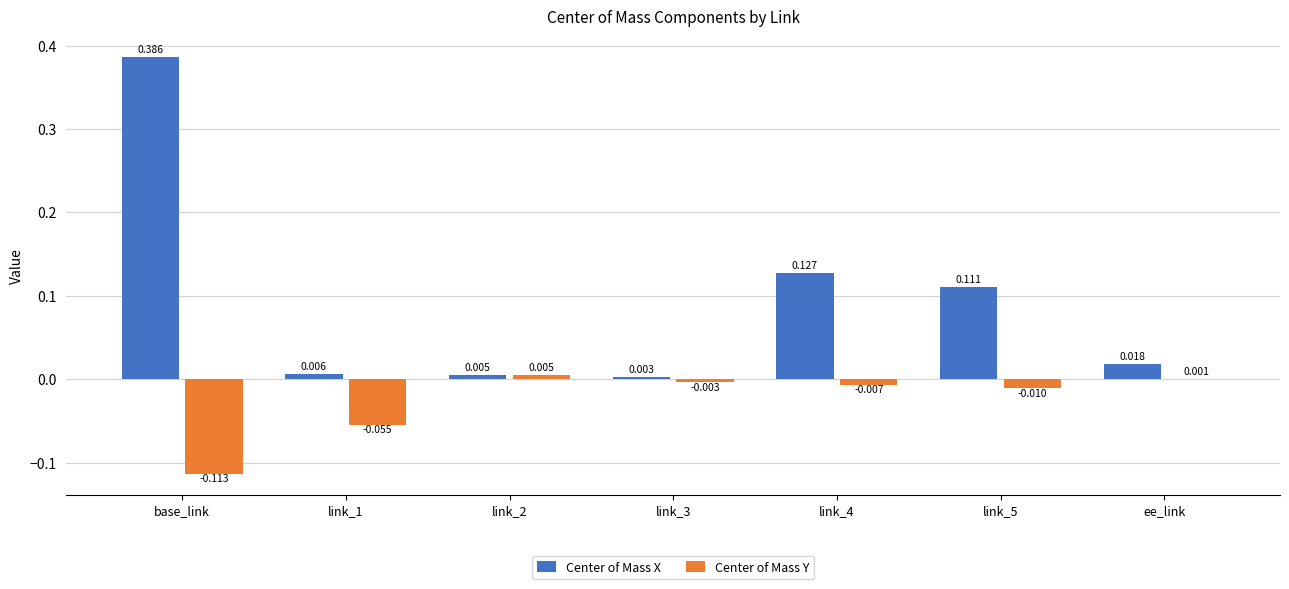

Which series changed the most between link_3 and link_5?

Center of Mass X